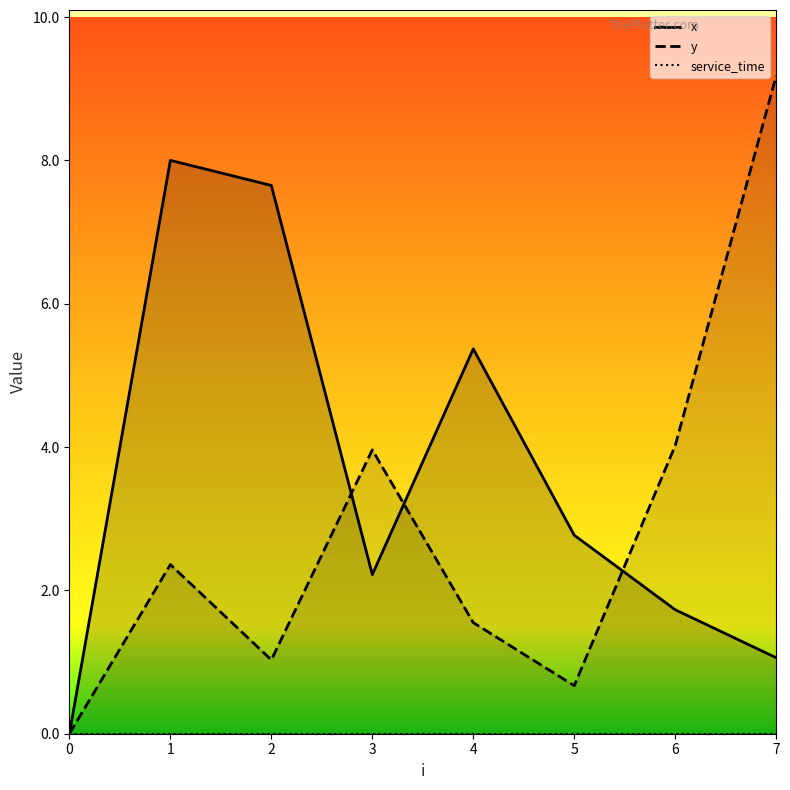

List the series in order of their overall mean, lowest first.

service_time, y, x